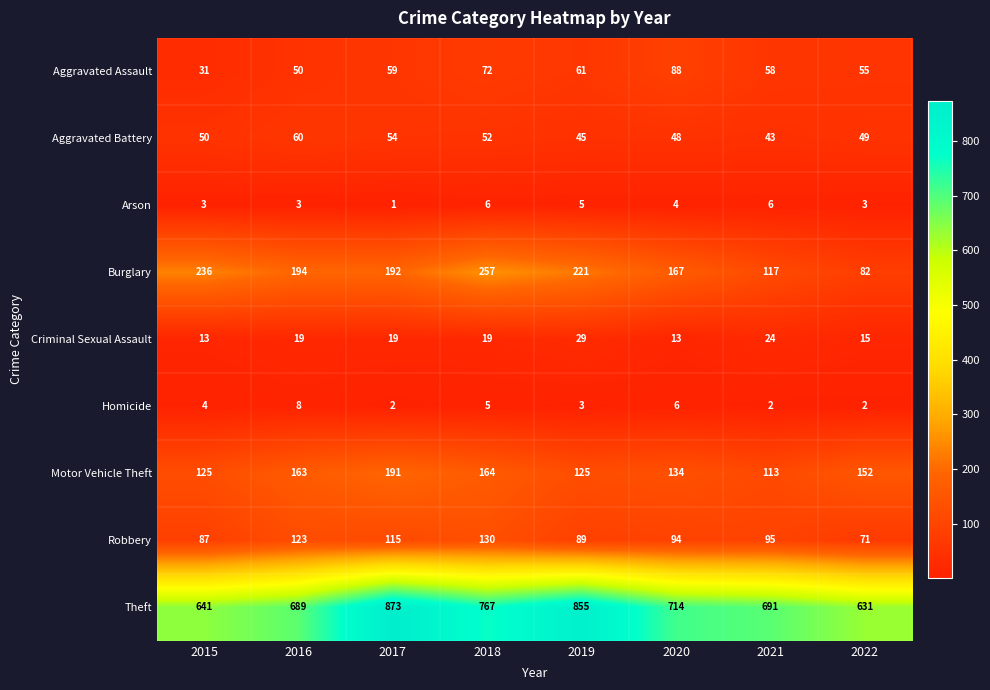

What is the total value across all series at 2015?

1190